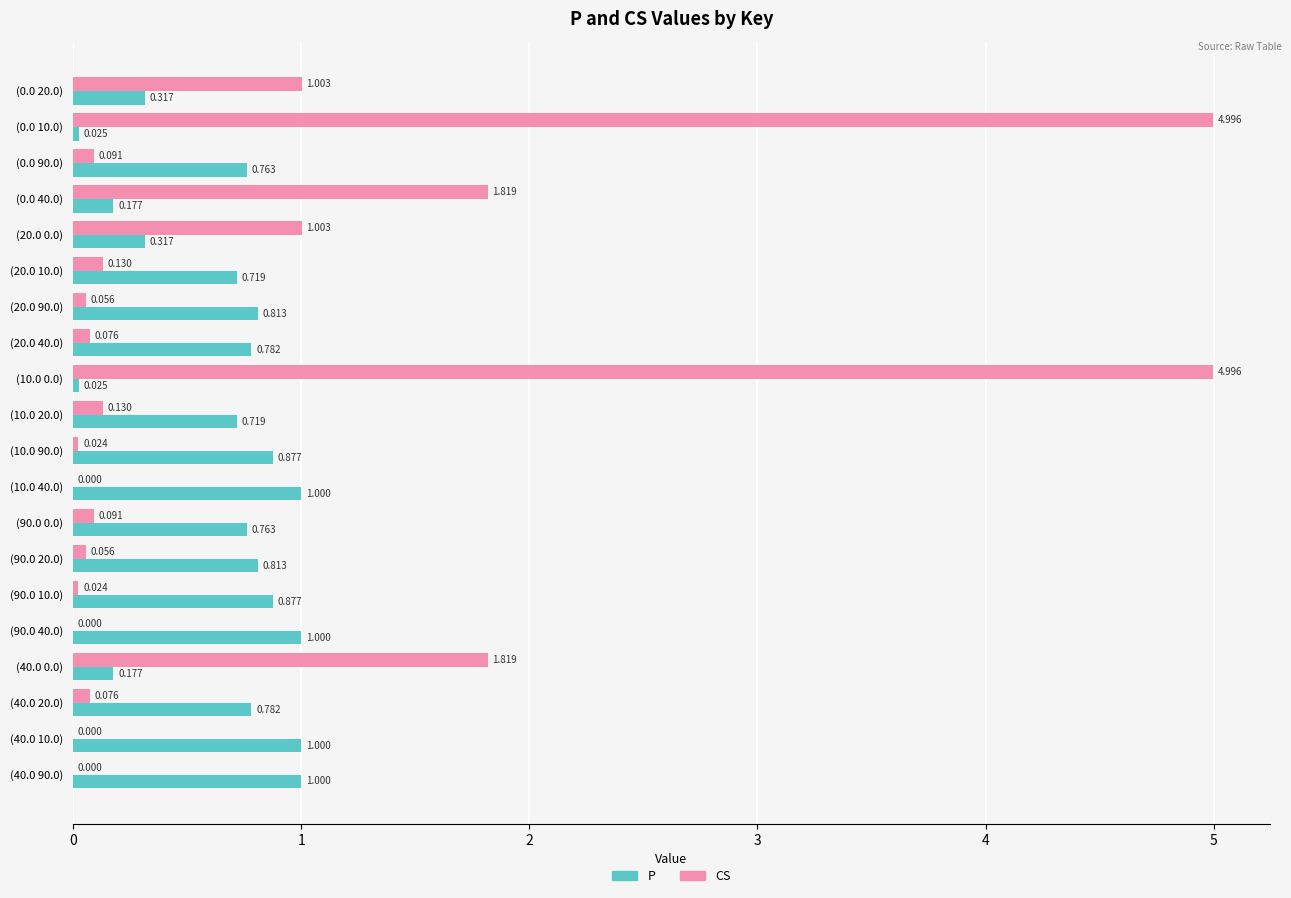

Which series has the largest total across all categories?

CS